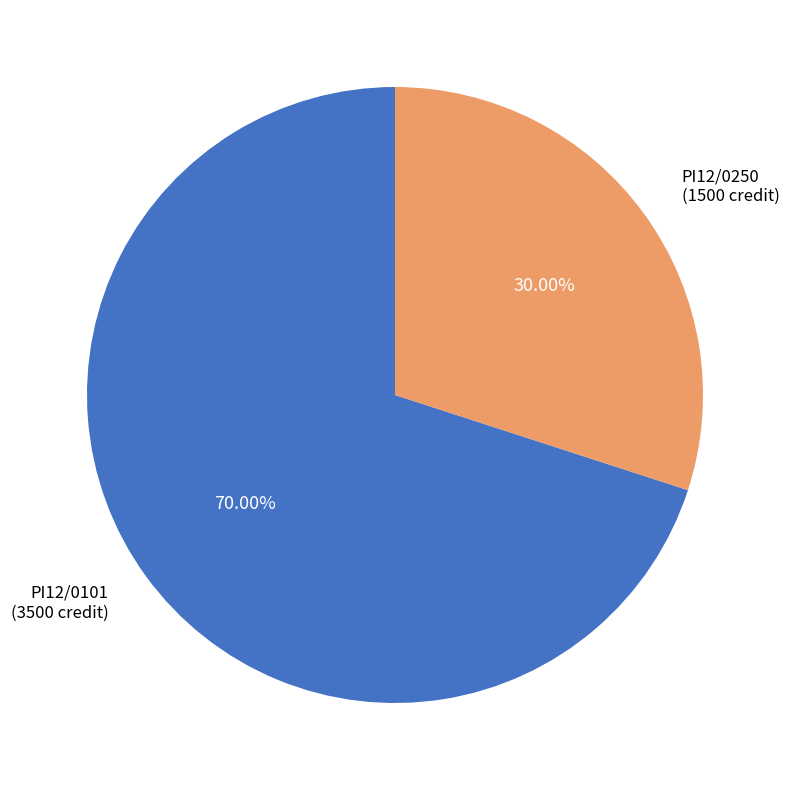

Does any single category account for the majority?

Yes